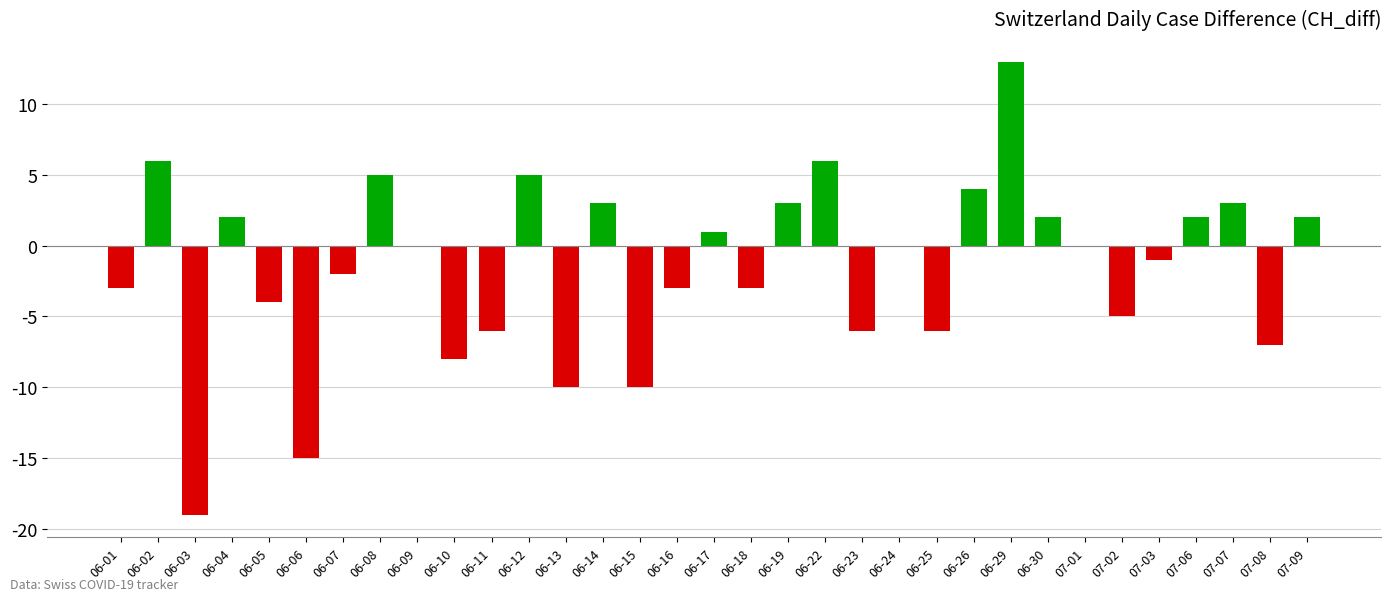

True or false: the data shows 3 at 07-07.

True